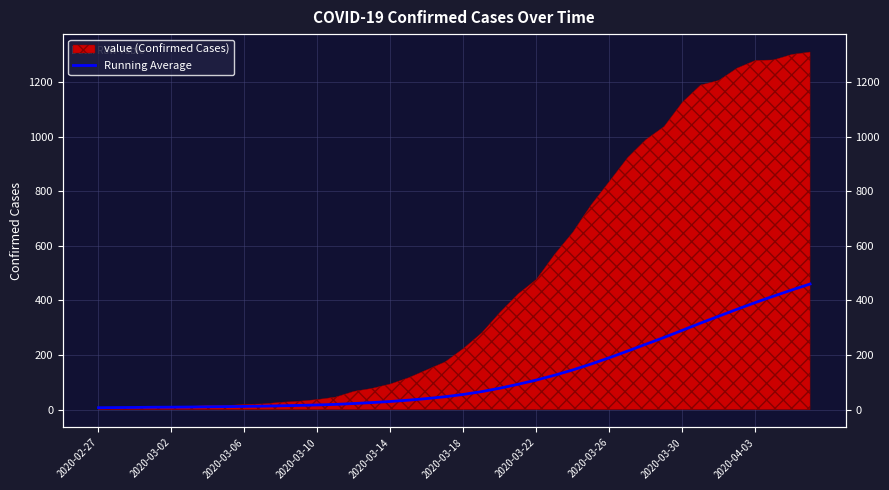

What is the minimum value shown in the chart?

7.0